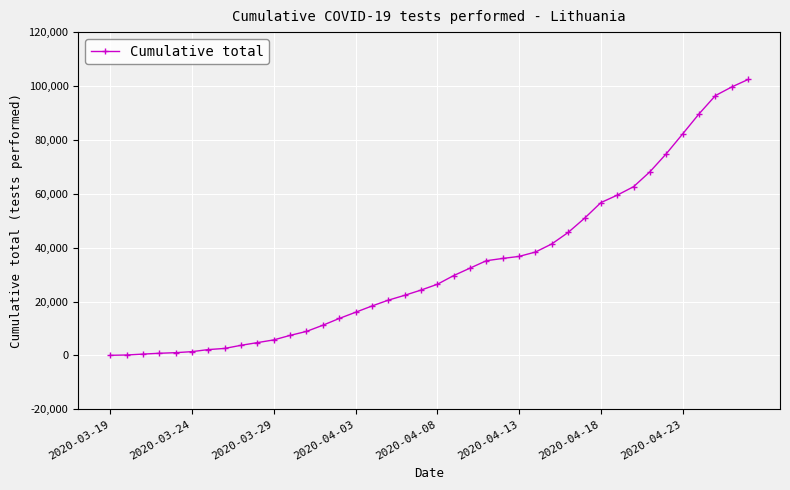

Does the chart have visible grid lines?

Yes